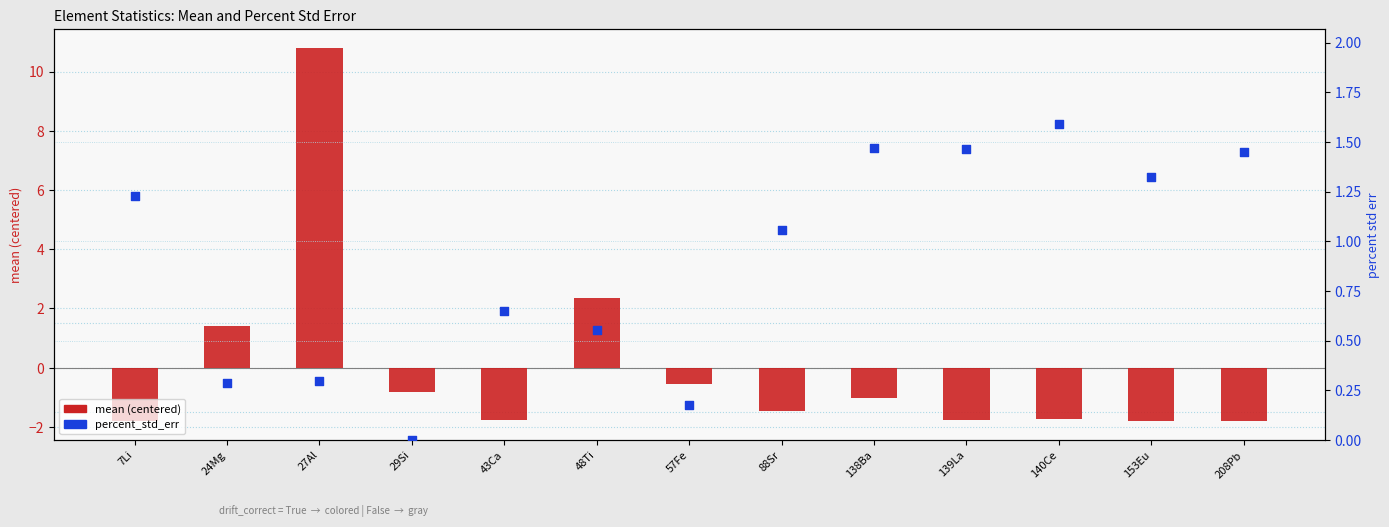

At which category is the sum across all series the highest?

27Al